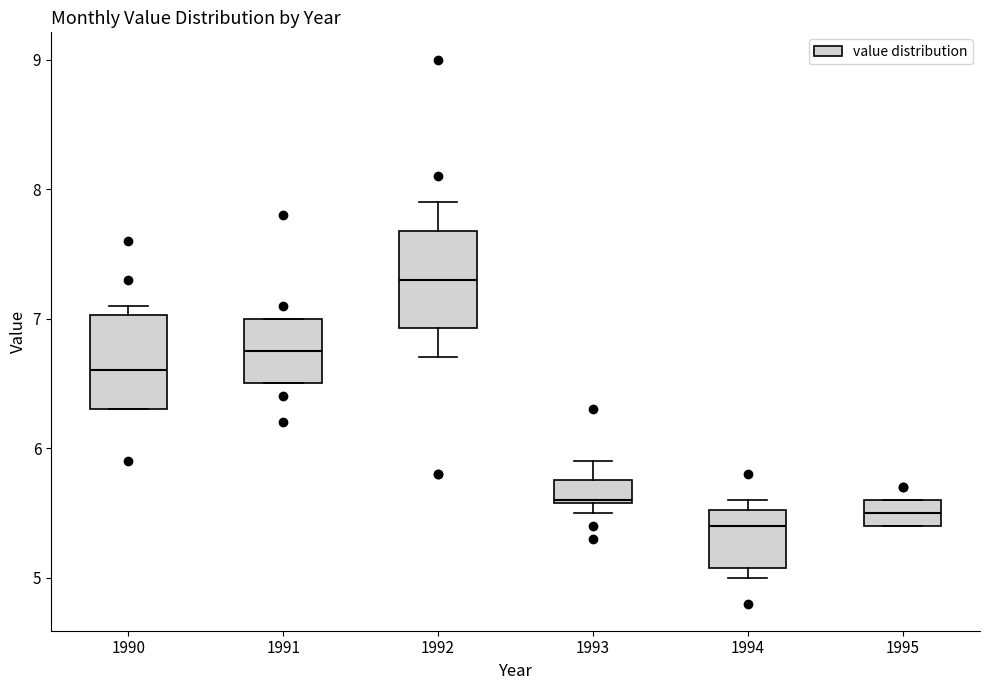

Where is the upper edge of the box at x = 1993 on the y-axis? The values are not printed on the chart, so give them approximately, as read against the axis.

5.8